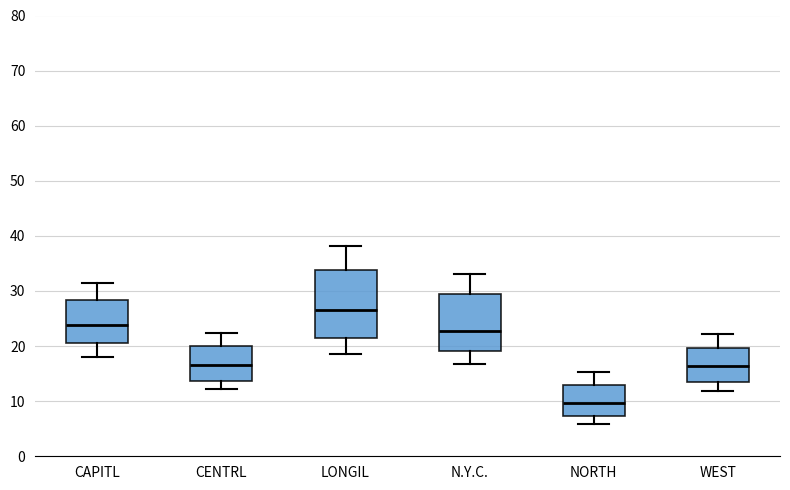

Which box has the highest median line?

LONGIL